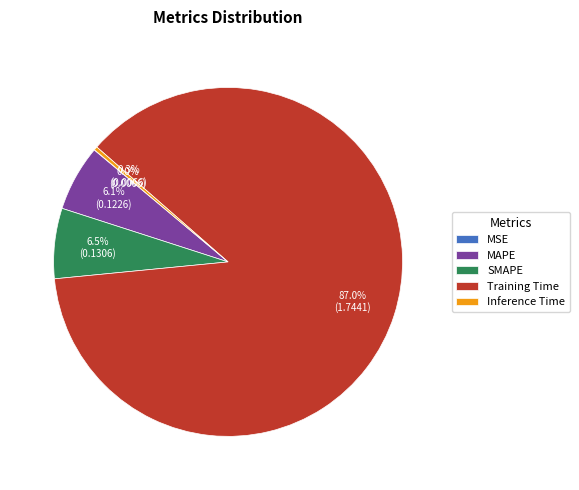

Is it true that SMAPE is 21% of the pie?

False